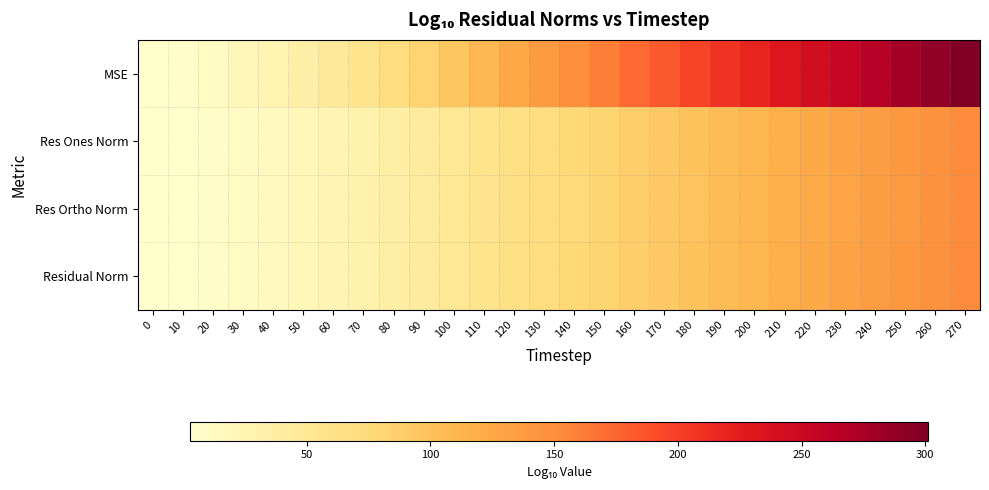

Between 90 and 270, which is larger?

270